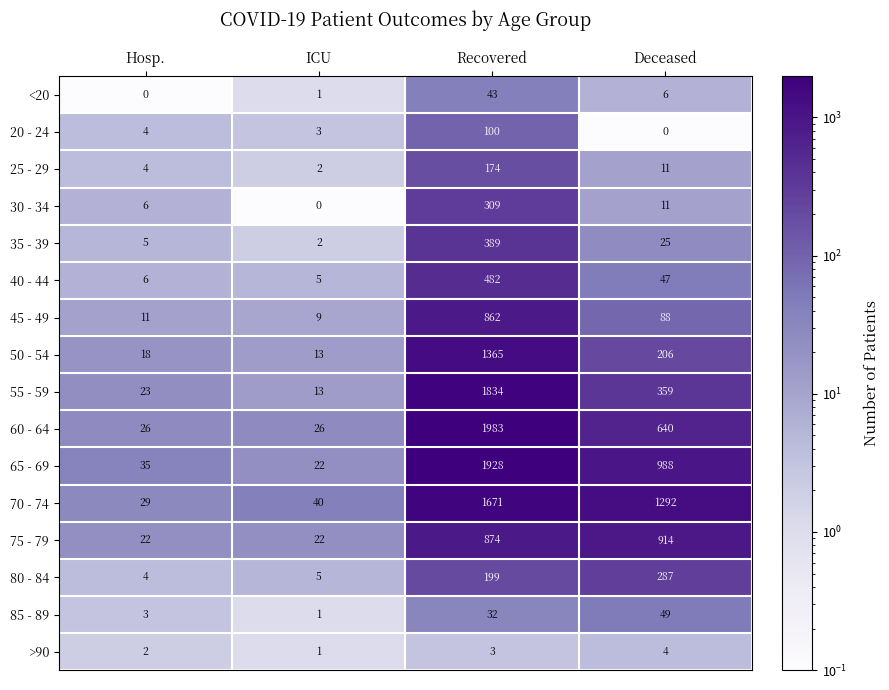

At which label does 25 - 29 first exceed 11?

Recovered